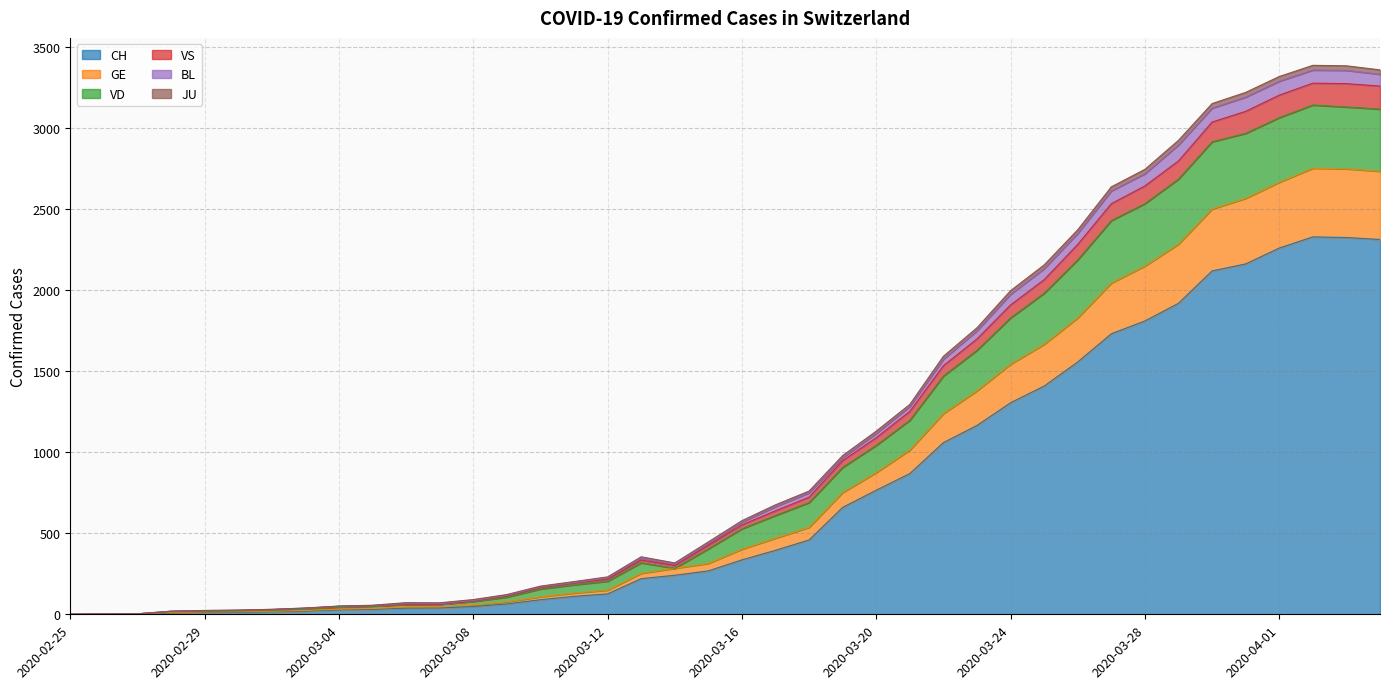

Is the value of CH at 2020-04-03 greater than the value of VD at 2020-03-09?

Yes